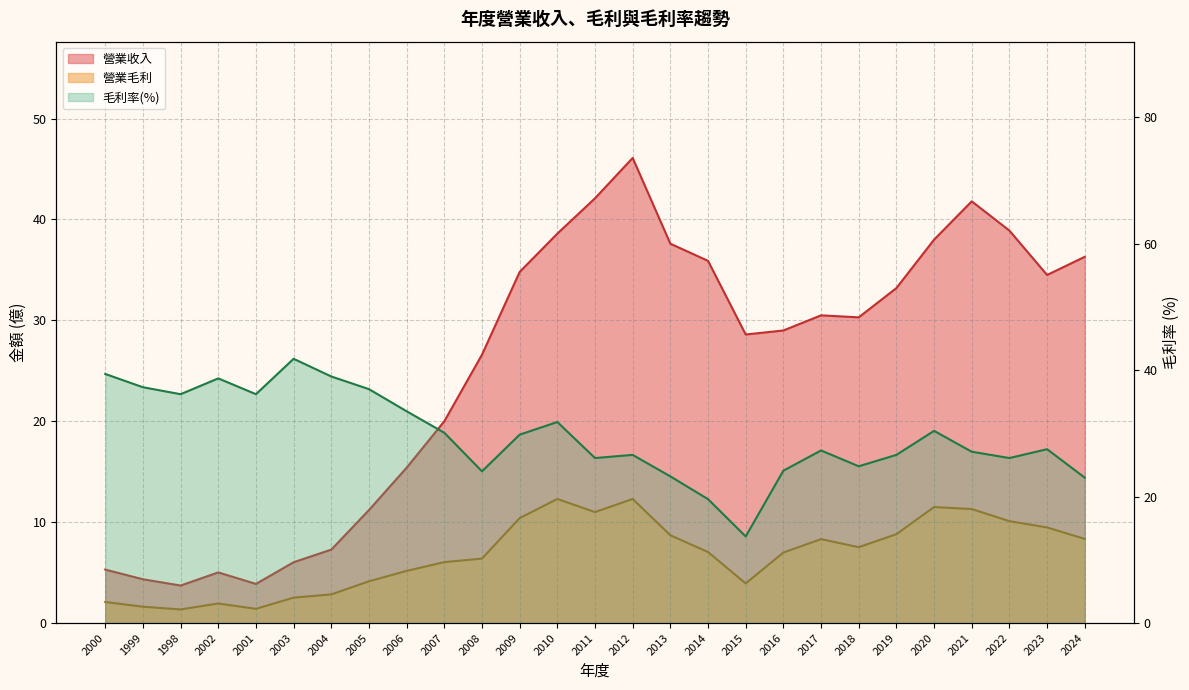

True or false: 毛利率 has a value of 27.5 at 2023.

True